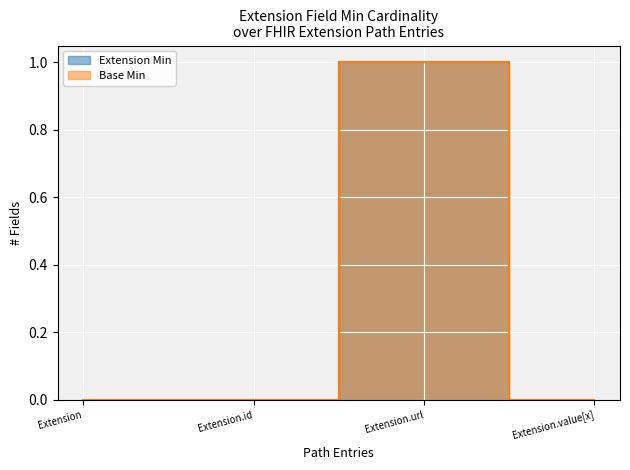

Does the chart display data point markers on the line(s)?

No